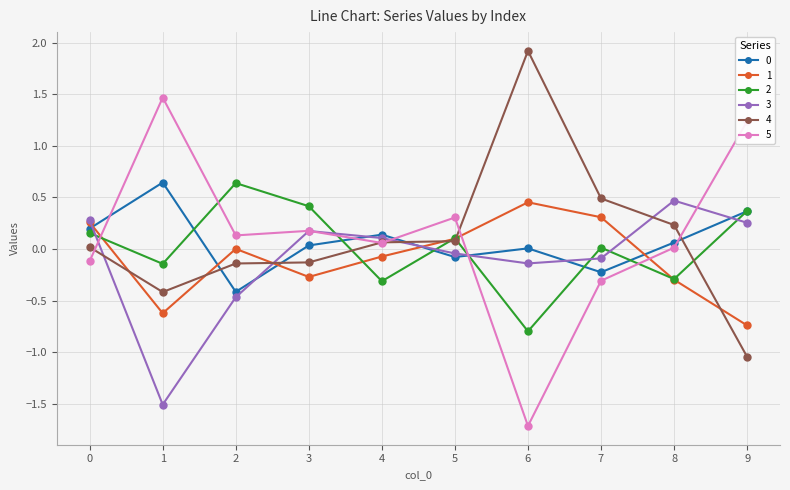

At which label does 1 reach its peak?

6